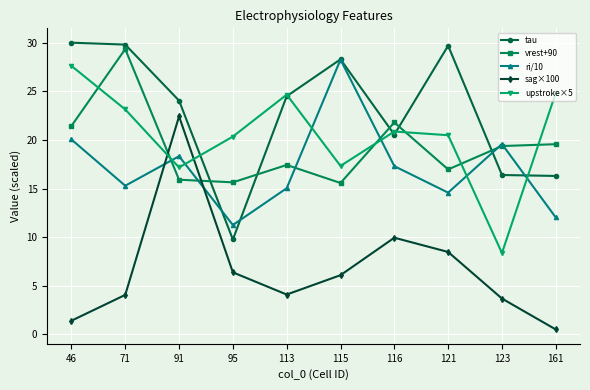

Where is the first local minimum for vrest+90?

95